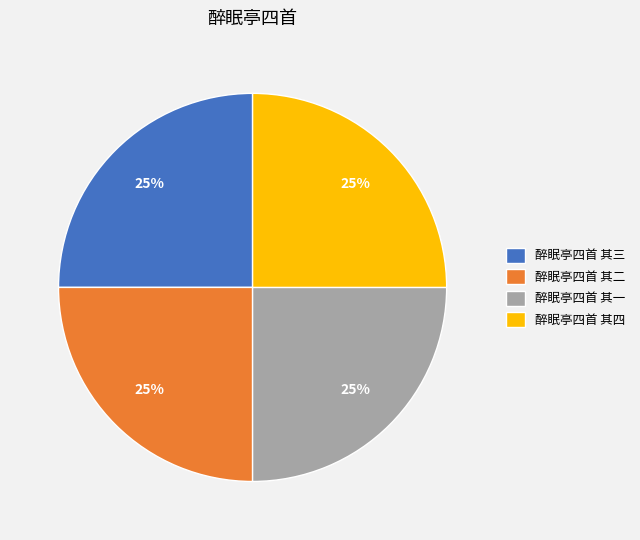

Is it true that 醉眠亭四首 其一 is 19% of the pie?

False